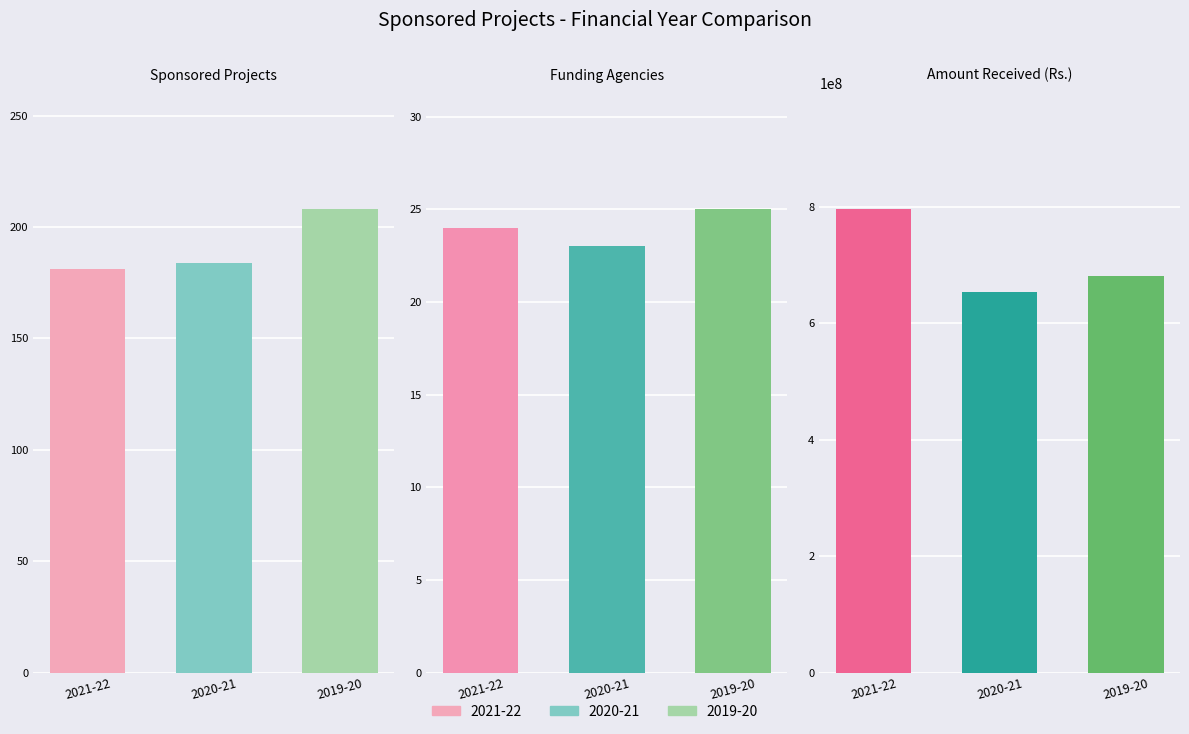

What position from the right is Total no. of Funding Agencies?

2